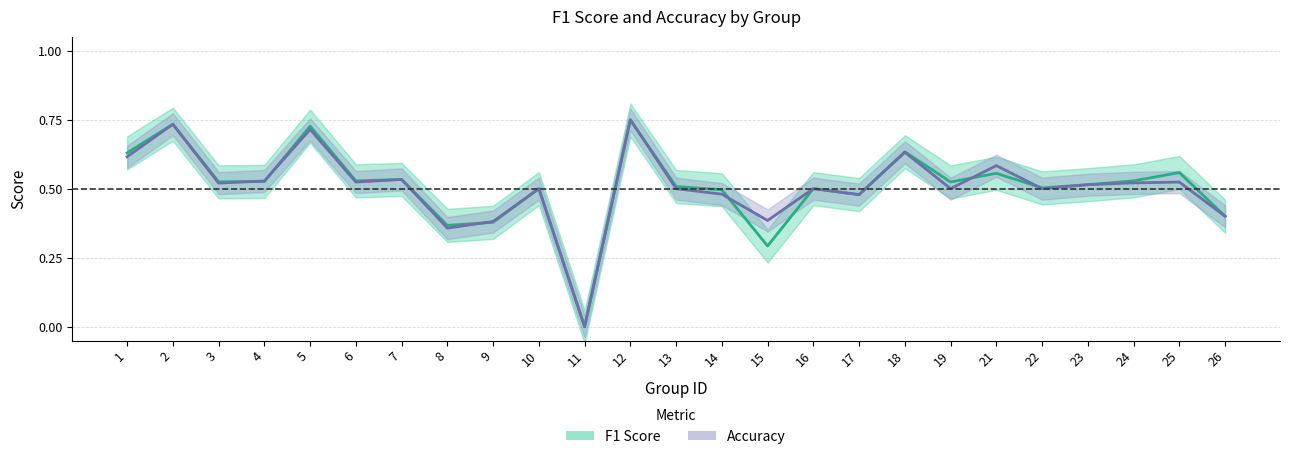

Reading left to right, transcribe all the data shown in this chart.

f1: 0.6	0.7	0.5	0.5	0.7	0.5	0.5	0.4	0.4	0.5	0.0	0.7	0.5	0.5	0.3	0.5	0.5	0.6	0.5	0.6	0.5	0.5	0.5	0.6	0.4
accuracy: 0.6	0.7	0.5	0.5	0.7	0.5	0.5	0.4	0.4	0.5	0.0	0.8	0.5	0.5	0.4	0.5	0.5	0.6	0.5	0.6	0.5	0.5	0.5	0.5	0.4